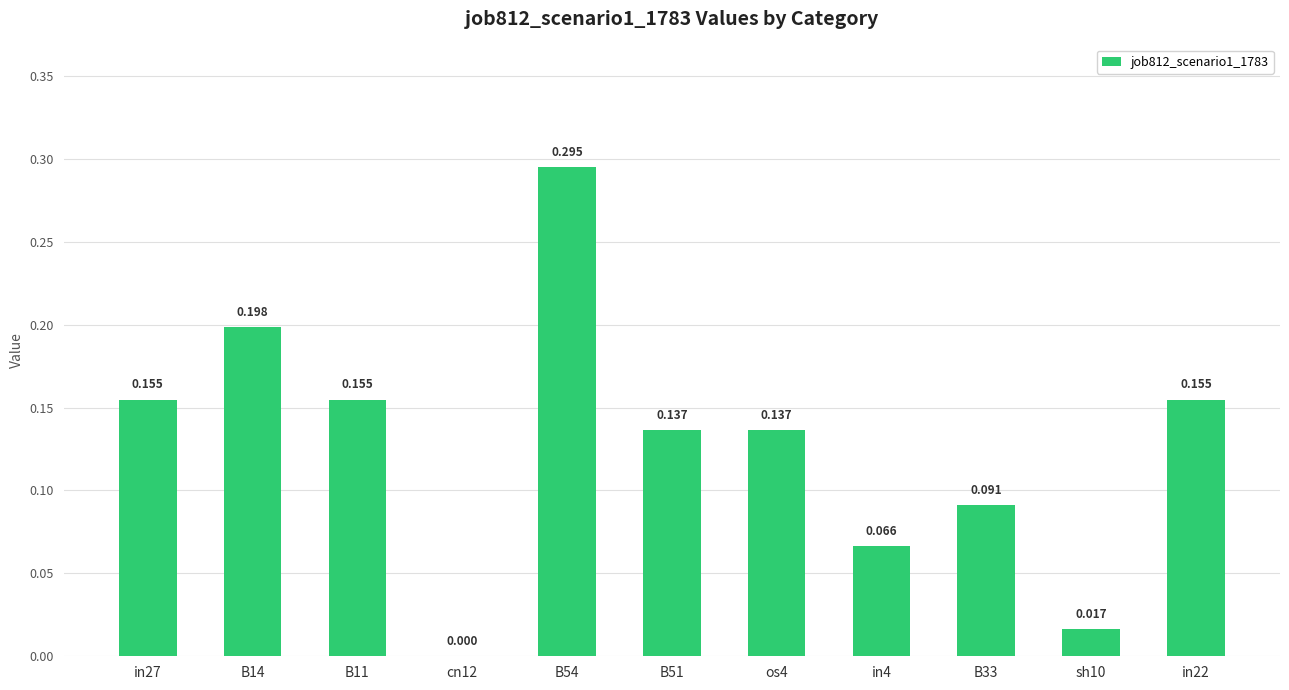

Is it true that the value at B51 is 0.1?

True